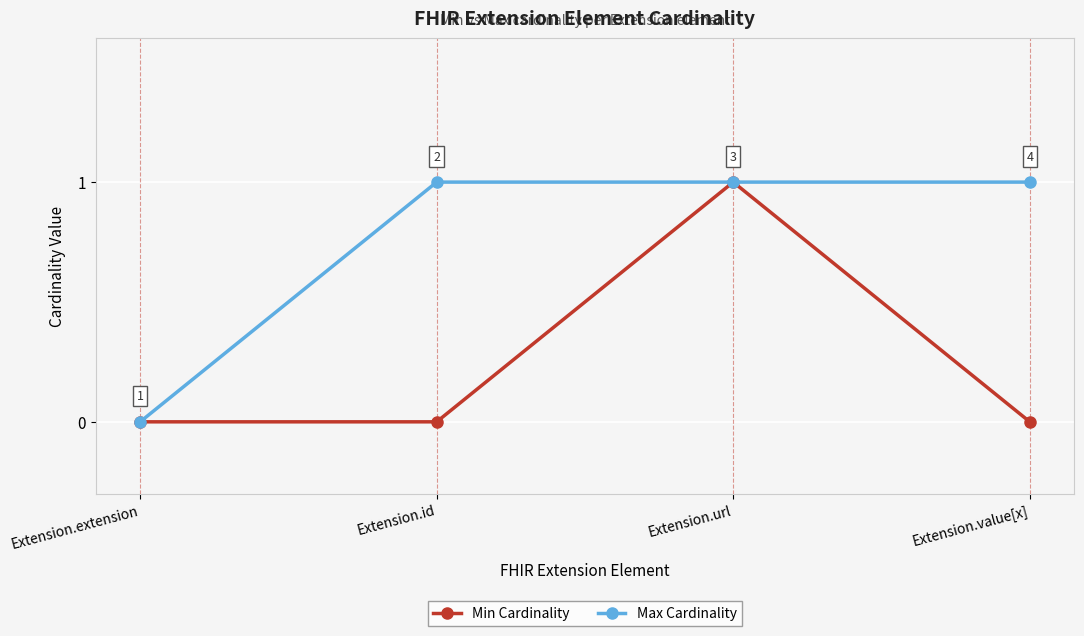

The Min Cardinality series shows -1 at Extension.value[x]. True or false?

False